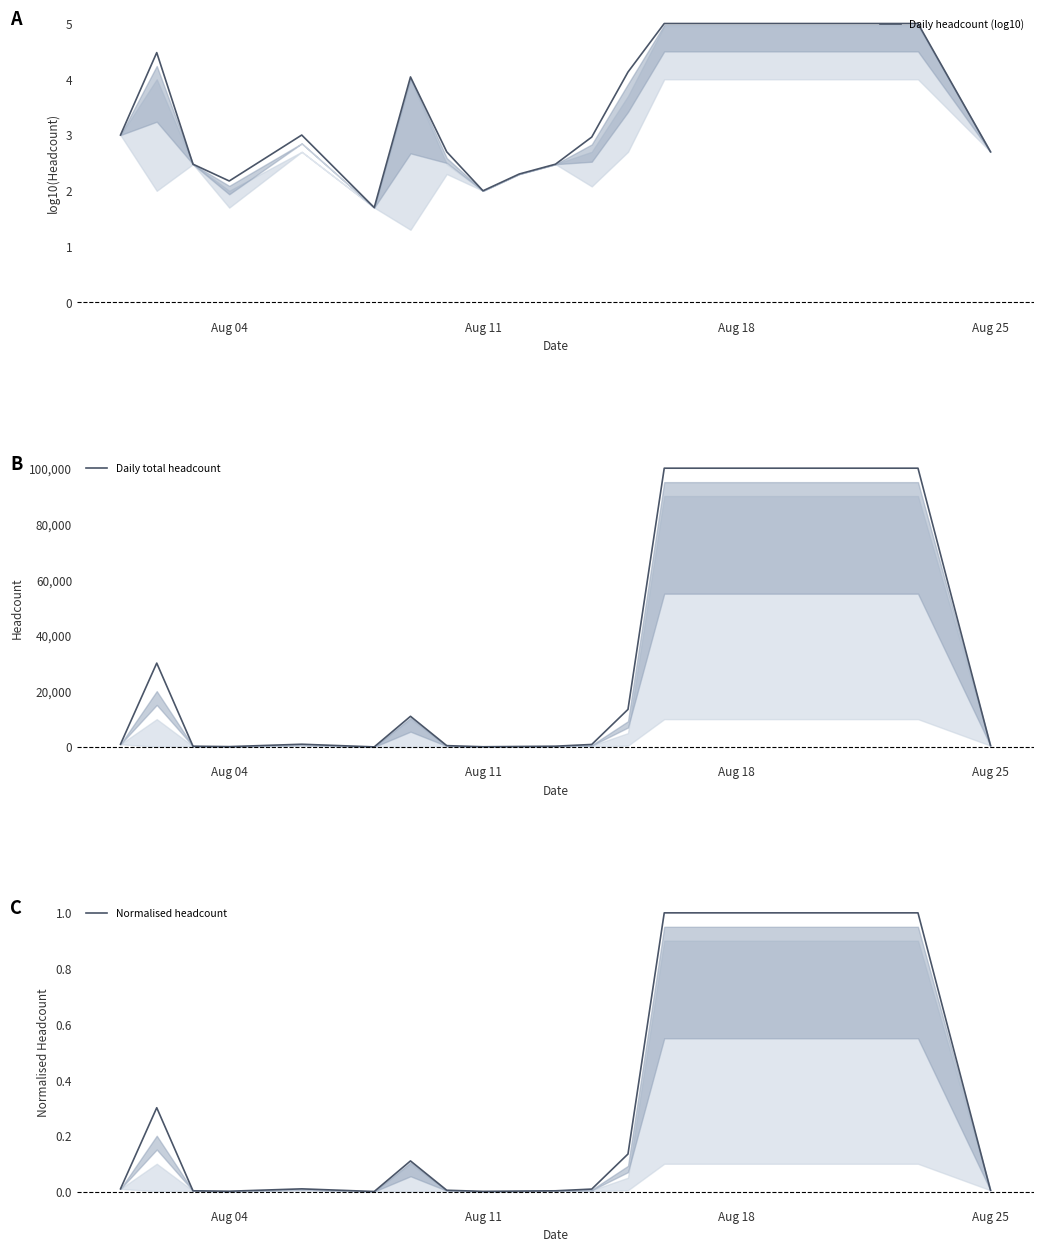

Which series has the largest range (max minus min)?

Daily total headcount